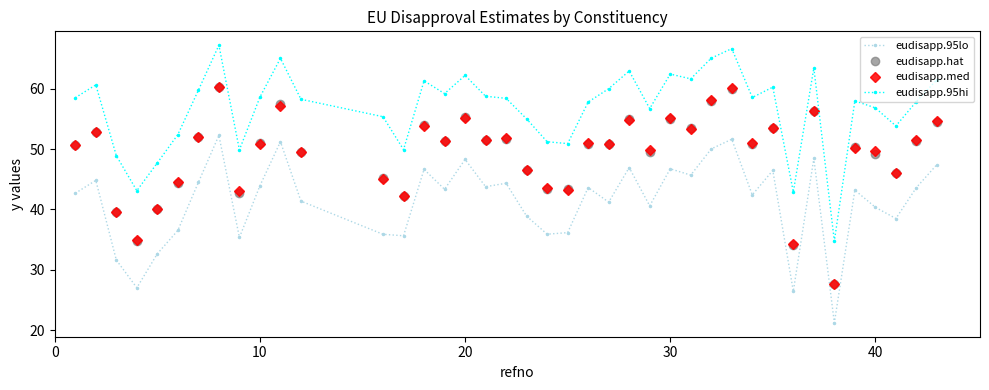

What is the maximum value for eudisapp.95lo?

52.3